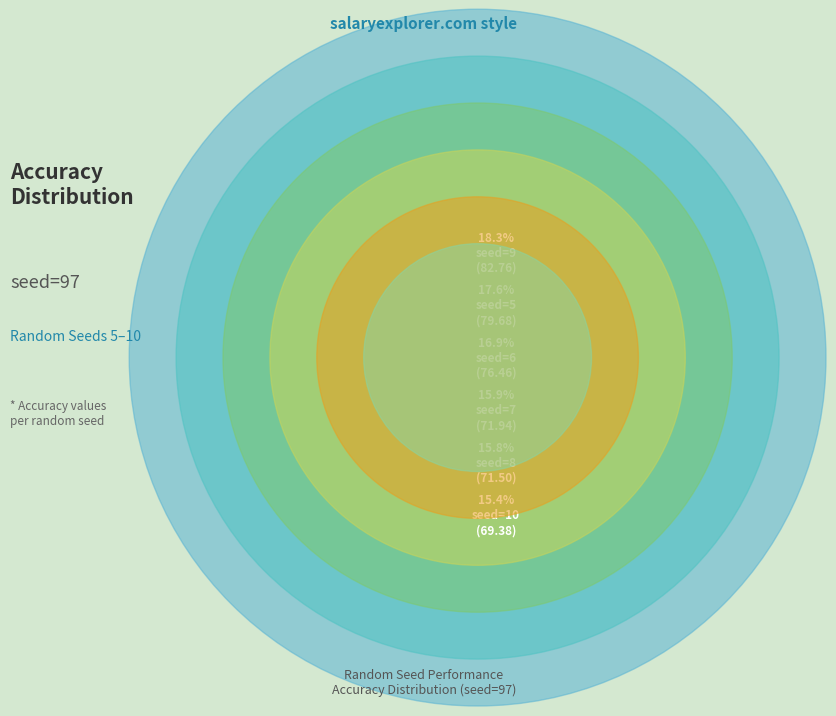

Is the sum of seed=8 and seed=5 greater than half?

No